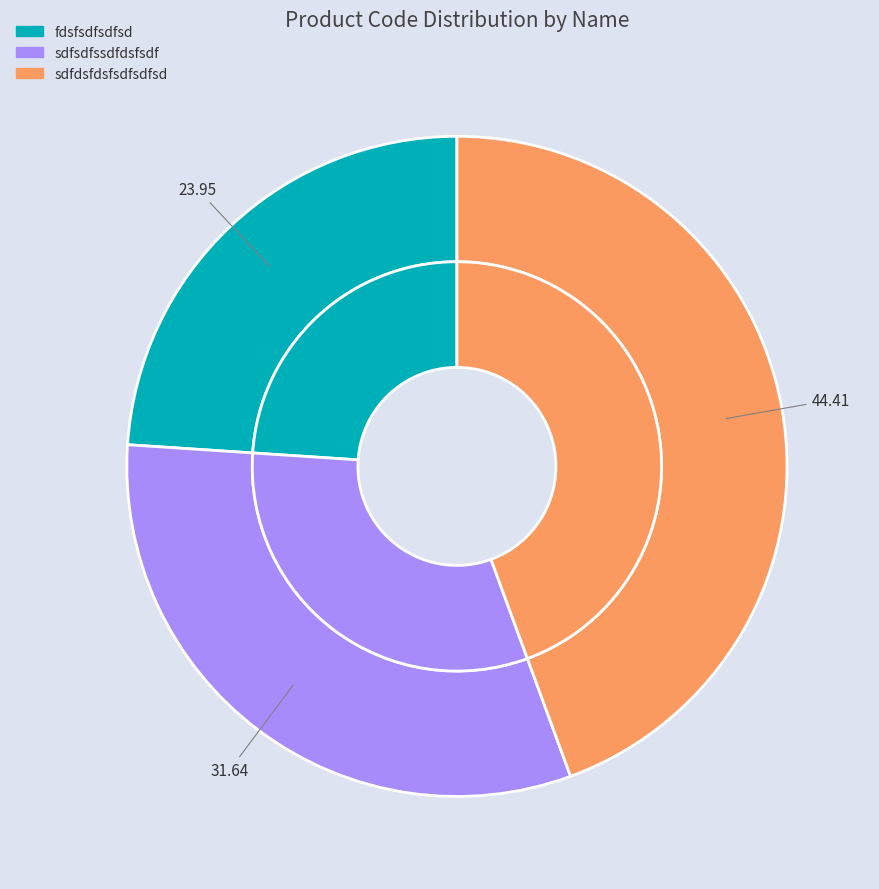

To the nearest percent, what is the difference between the fdsfsdfsdfsd and sdfdsfdsfsdfsdfsd slice percentages?

20%